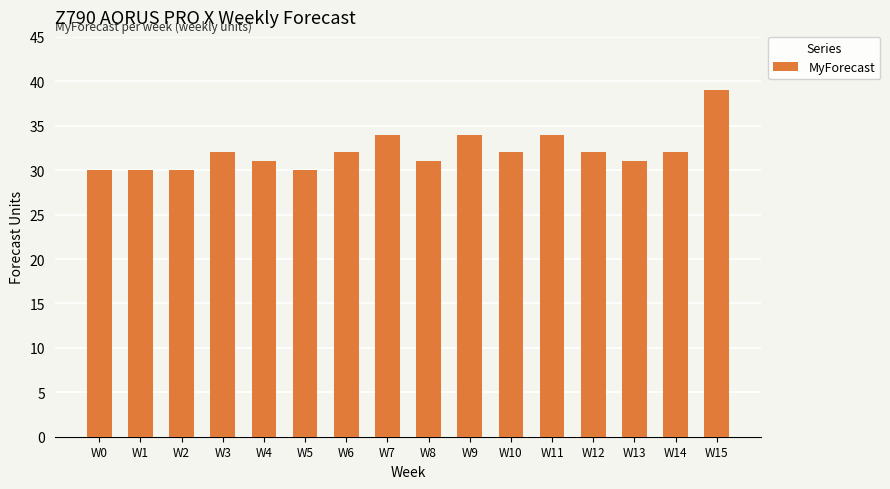

Reading left to right, extract all data points from this chart.

30	30	30	32	31	30	32	34	31	34	32	34	32	31	32	39